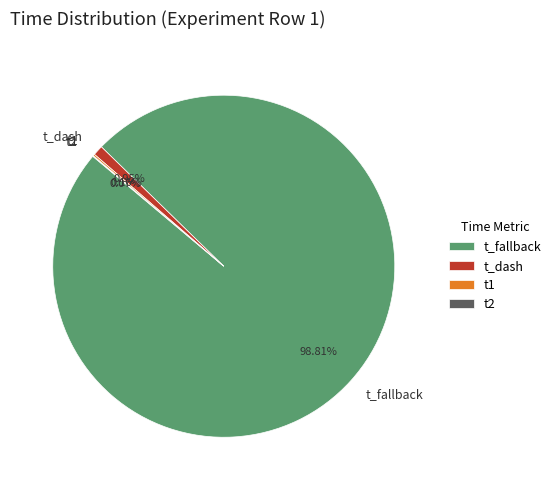

Which slice is the largest?

t_fallback